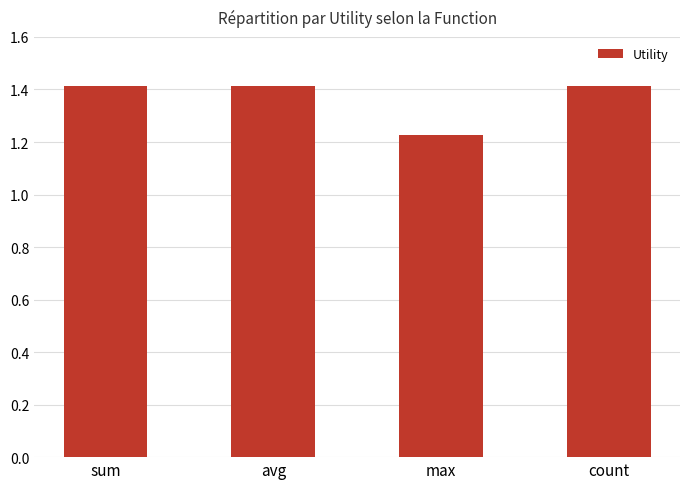

What is the difference between the second highest and minimum values?

0.2